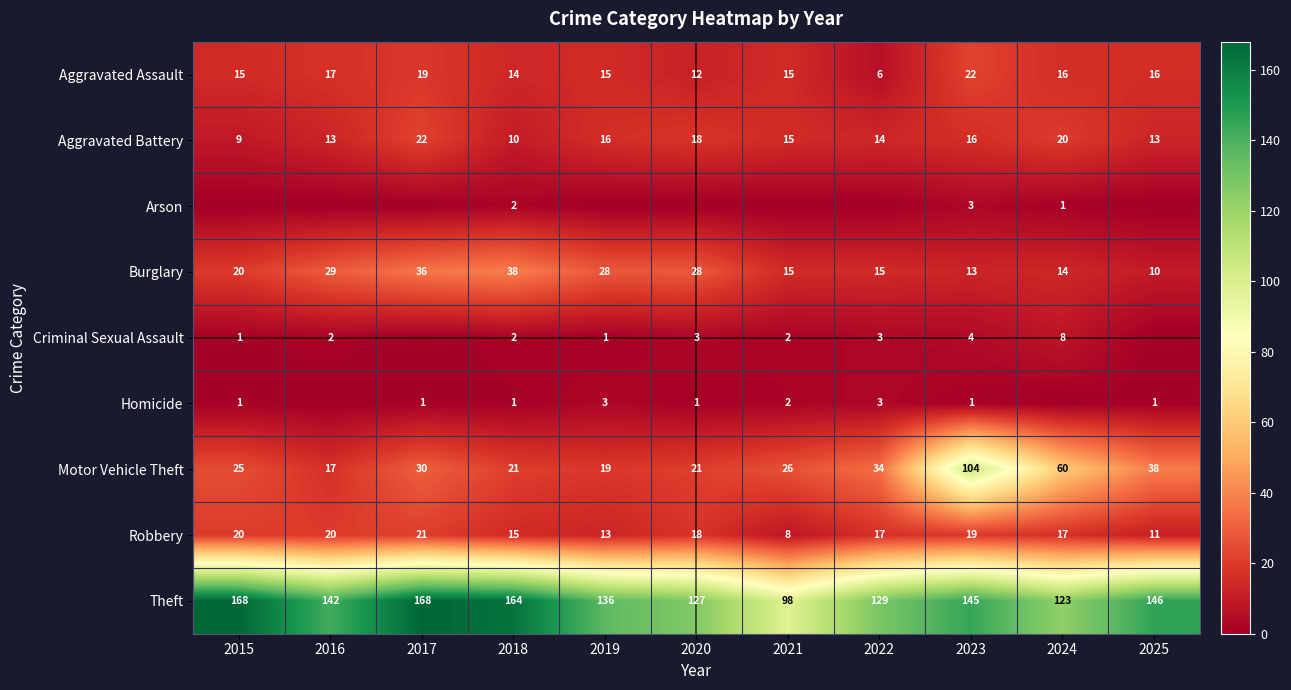

What is the average value of the Burglary series?

22